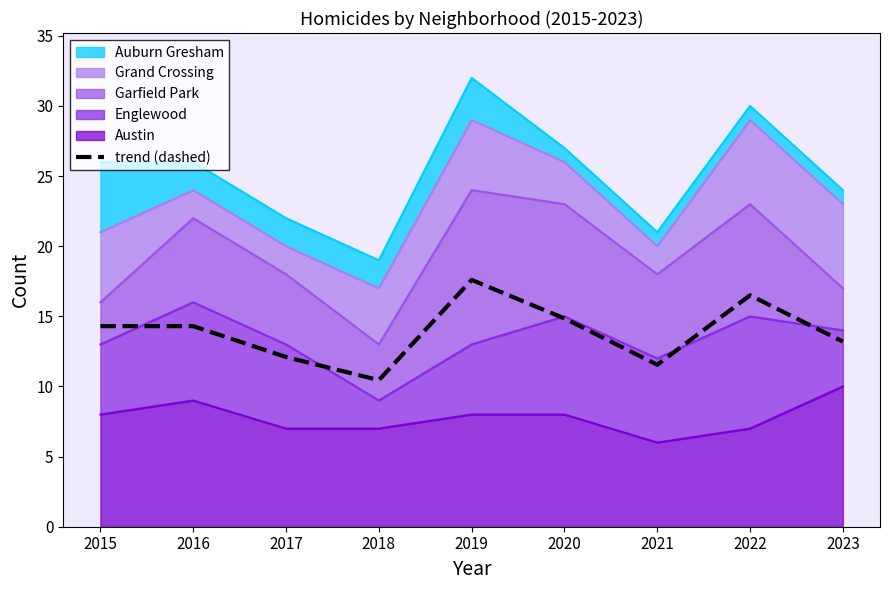

What is the lowest value of the trend (dashed) series?

10.5